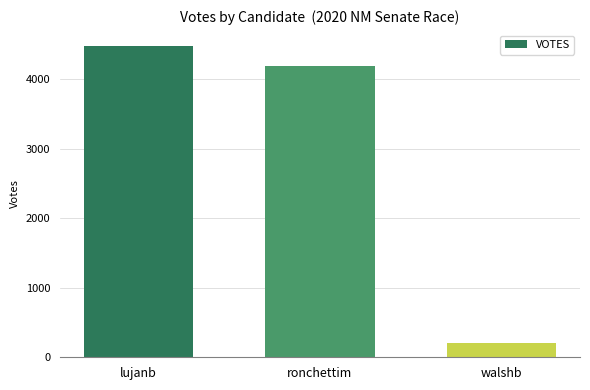

Rank the categories by value from highest to lowest.

lujanb, ronchettim, walshb